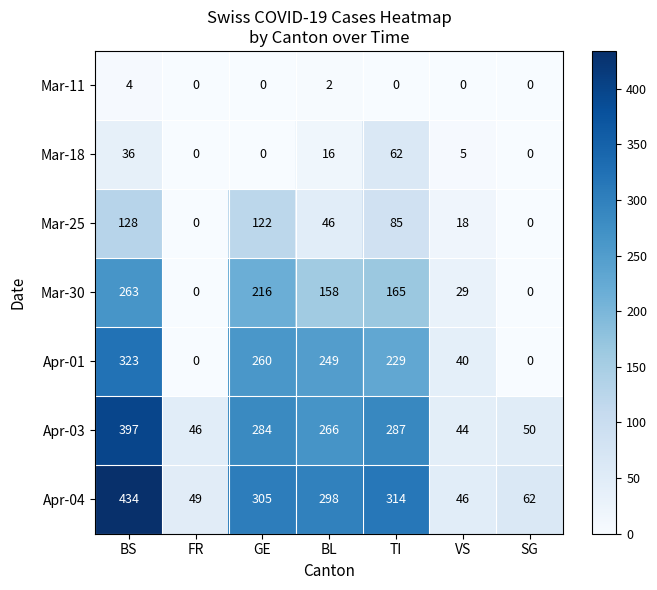

Rank the series at TI from highest to lowest value.

Apr-04, Apr-03, Apr-01, Mar-30, Mar-25, Mar-18, Mar-11